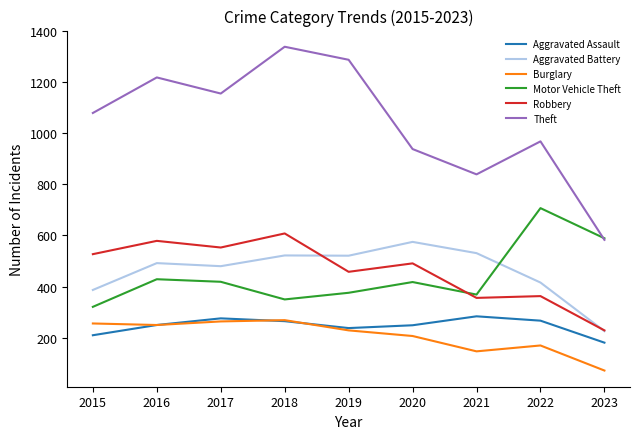

What is the difference between the maximum and minimum values in the Theft series?

755